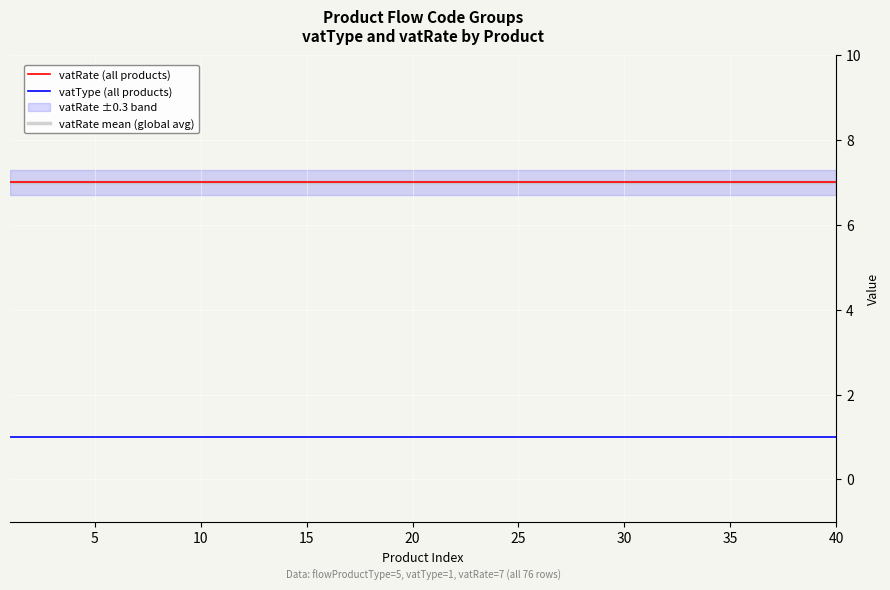

What is the difference between the highest and lowest values at 40?

6